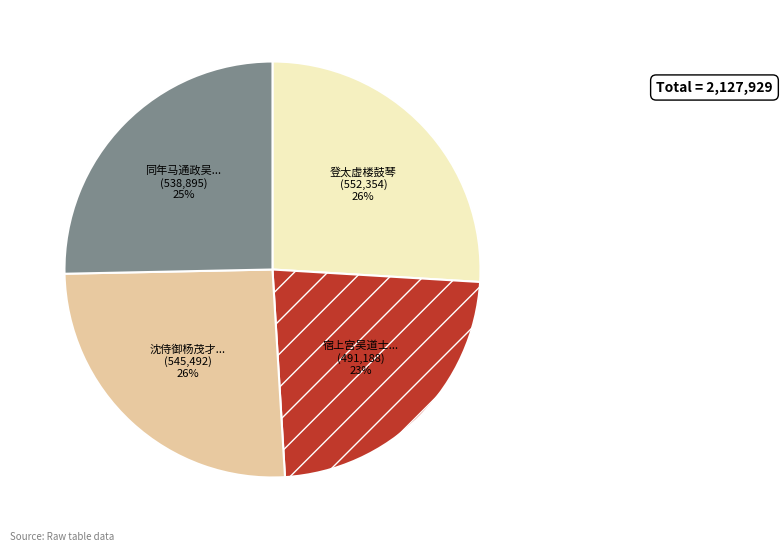

Is there any slice that represents more than half of the pie?

No